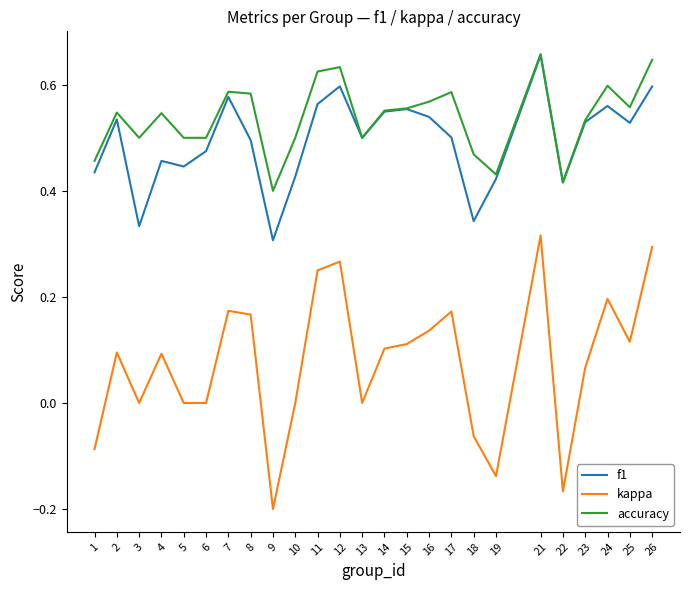

The value of kappa at 17 is 0.2. True or false?

True